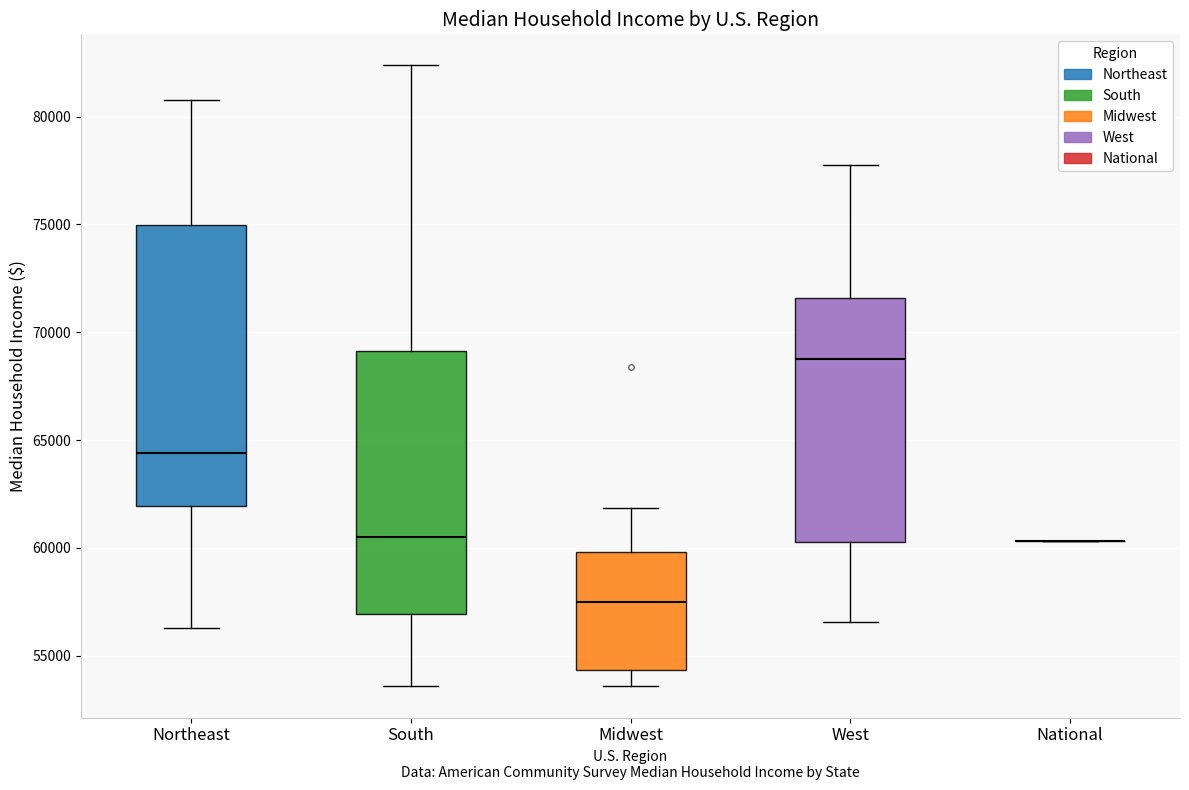

Reading left to right, transcribe this box plot: for each box, give where its median line is, the range the box spans, and where its two whiskers end, as read against the y-axis. The values are not printed on the chart, so give them approximately, as read against the axis.

Northeast: median 64500, box 62000 to 75000, whiskers 56500 to 81000
South: median 60500, box 57000 to 69000, whiskers 53500 to 82500
Midwest: median 57500, box 54500 to 60000, whiskers 53500 to 62000
West: median 68500, box 60500 to 71500, whiskers 56500 to 78000
National: box collapsed to a line at 60500, whiskers 60500 to 60500